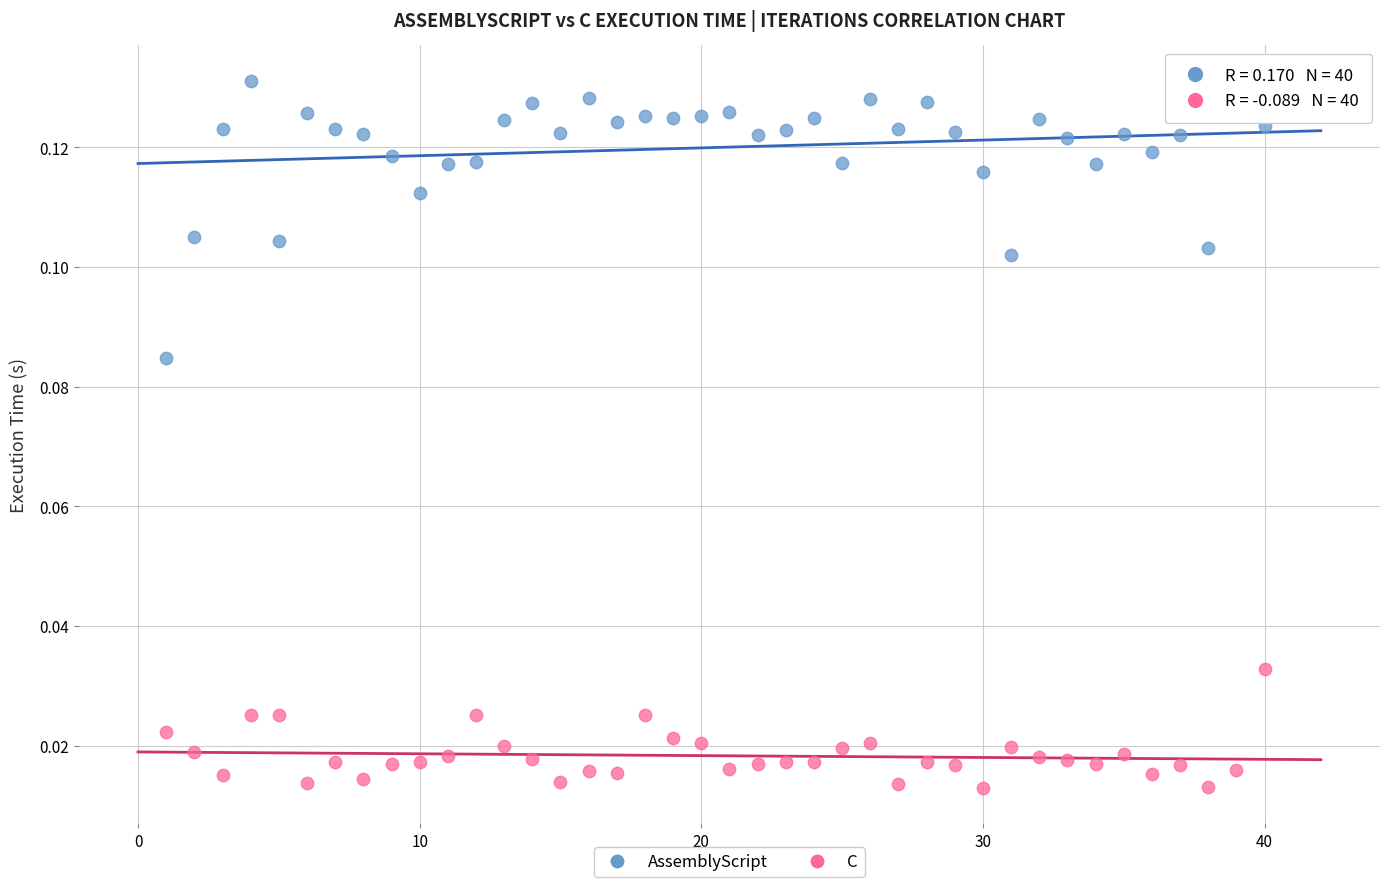

Which series reaches the maximum Y coordinate?

AssemblyScript